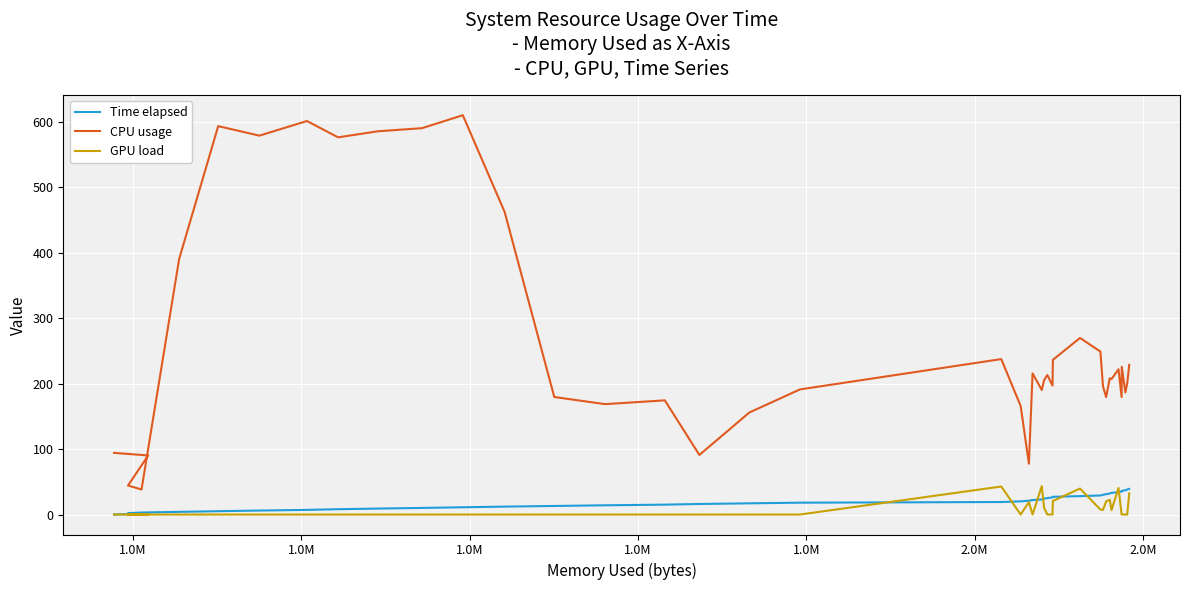

Reading left to right, transcribe all the data shown in this chart.

Time elapsed: 0.1	1.1	2.1	3.1	4.1	5.1	6.1	7.1	8.2	9.1	10.1	11.1	12.1	13.1	14.1	15.1	16.1	17.1	18.1	19.1	20.1	21.1	22.1	23.1	24.1	25.1	26.1	27.1	28.1	29.1	30.1	31.1	32.1	33.1	34.1	35.1	36.1	37.1	38.1	39.1
CPU usage: 94.2	90.2	44.3	38.3	390.3	593.2	578.7	601.0	576.1	585.3	590.1	609.9	462.0	179.5	168.6	174.4	91.0	155.8	191.1	237.4	165.8	77.6	215.6	190.2	205.1	213.1	197.0	236.3	269.7	248.9	196.2	179.4	208.1	206.9	221.9	179.4	225.5	186.4	200.1	228.6
GPU load: 0.0	0.0	0.0	0.0	0.0	0.0	0.0	0.0	0.0	0.0	0.0	0.0	0.0	0.0	0.0	0.0	0.0	0.0	0.0	42.8	0.0	18.9	0.0	43.3	10.4	0.0	0.0	20.7	39.7	7.6	7.1	20.1	22.6	6.8	40.5	0.0	0.0	0.0	0.0	32.3